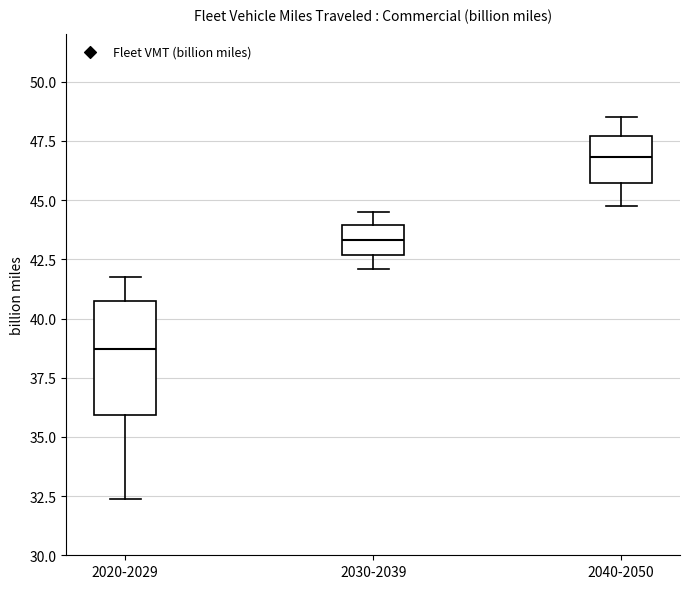

Reading left to right, read every box against the y-axis: the position of its median line, the range the box covers, and the ends of its whiskers. The values are not printed on the chart, so give them approximately, as read against the axis.

2020-2029: median 38.5, box 36.0 to 40.5, whiskers 32.5 to 42.0
2030-2039: median 43.5, box 42.5 to 44.0, whiskers 42.0 to 44.5
2040-2050: median 47.0, box 45.5 to 47.5, whiskers 45.0 to 48.5